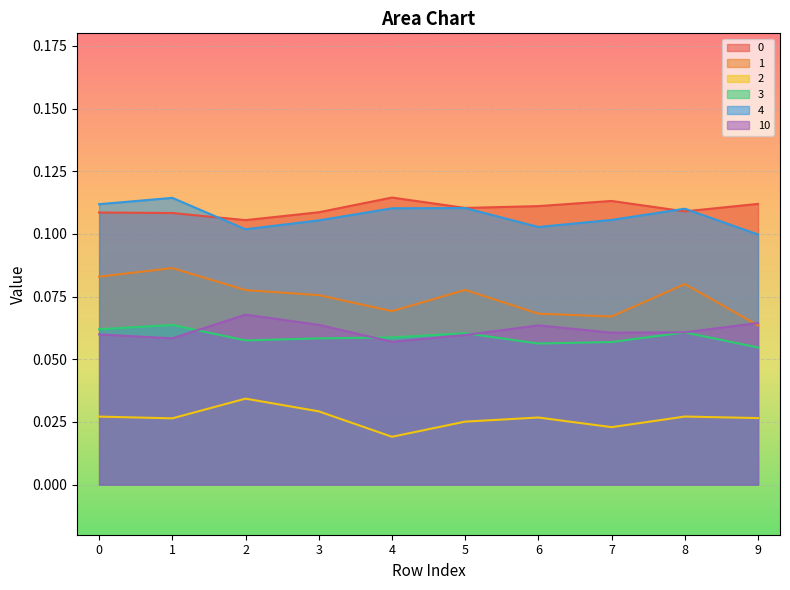

Which label corresponds to the largest value in the chart?

4